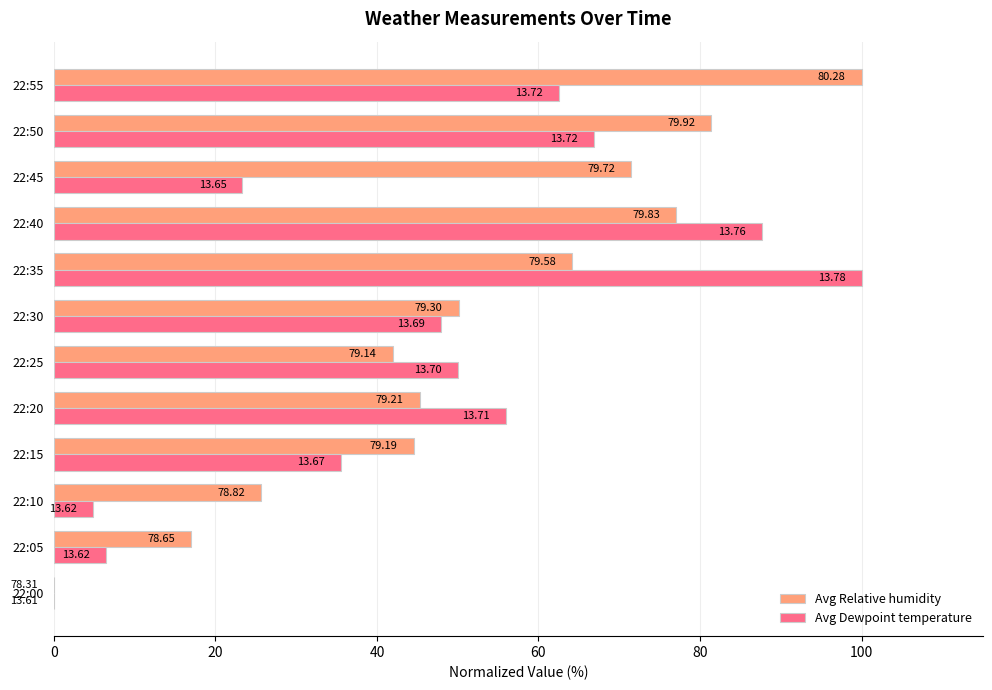

What are all the series names shown in the legend?

Avg Relative humidity, Avg Dewpoint temperature